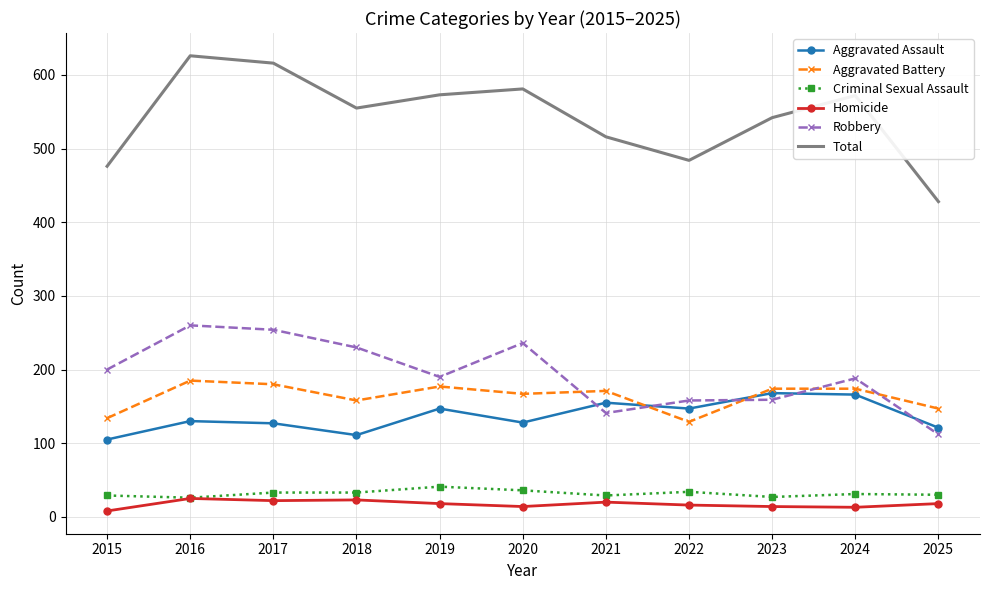

In Total, how many points are higher than both neighbors (excluding endpoints)?

3